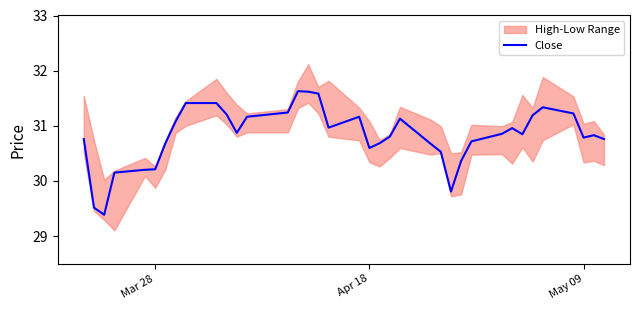

Is this an area chart (filled region under the line)?

No